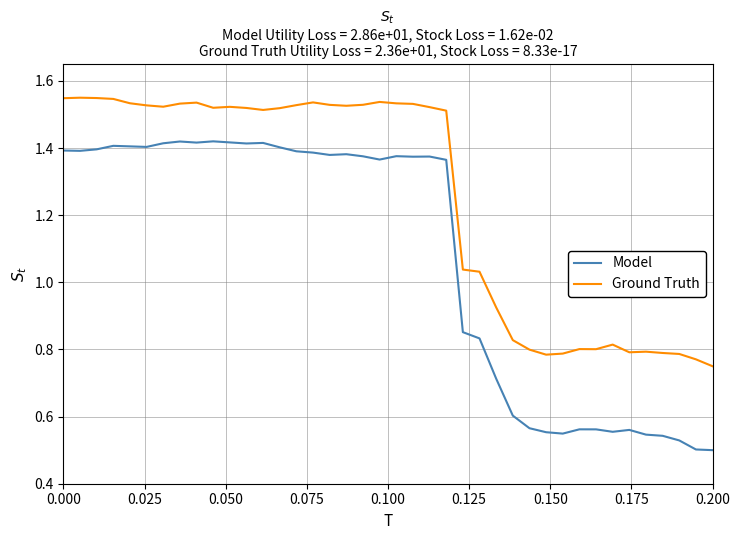

List the series in order of their overall mean, lowest first.

Model, Ground Truth